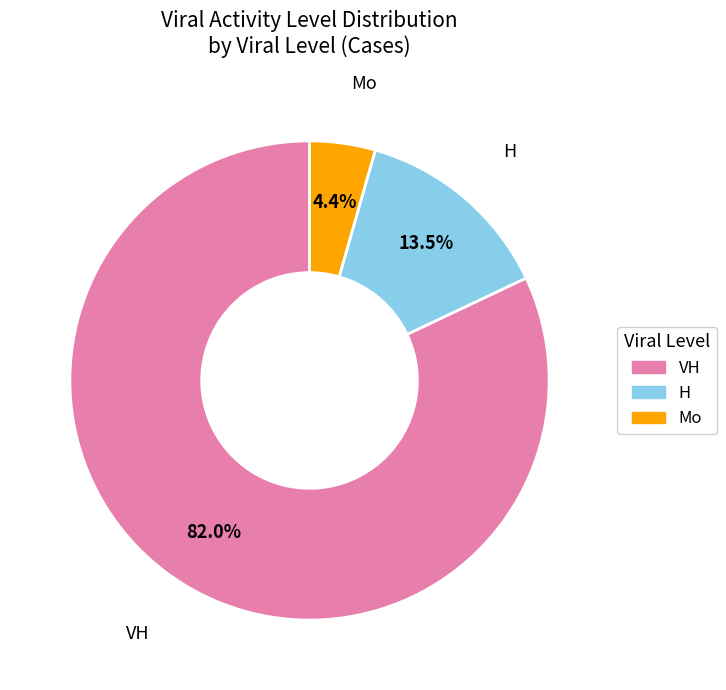

Is there a majority slice in this chart?

Yes